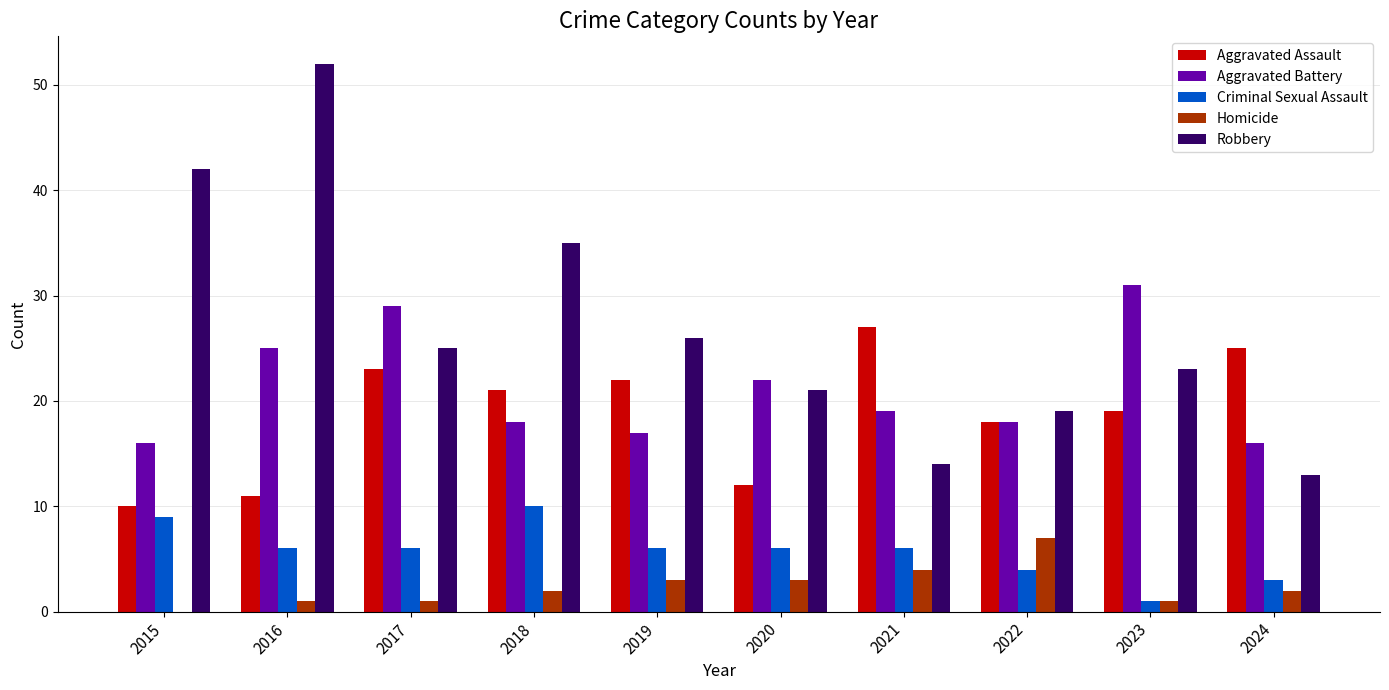

Which series changed the most between 2022 and 2024?

Aggravated Assault